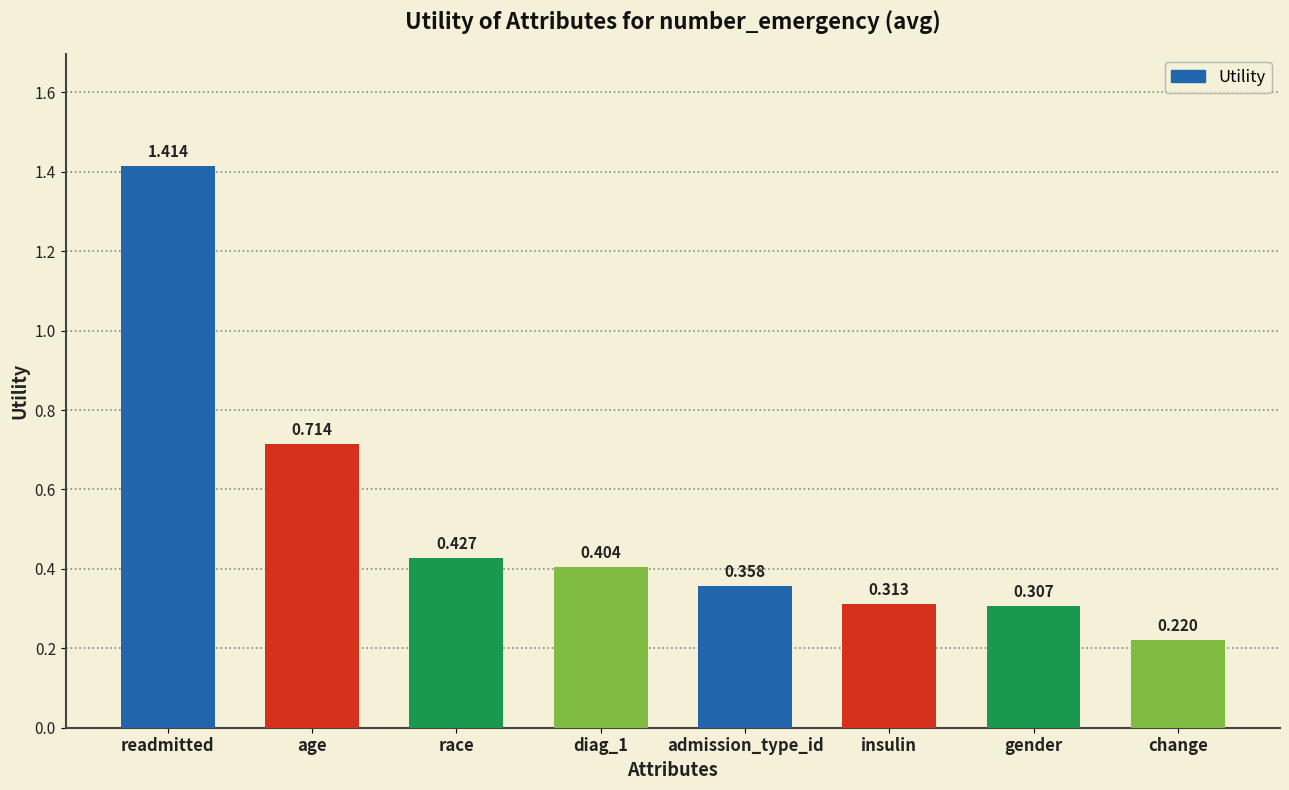

Between race and gender, which is larger?

race